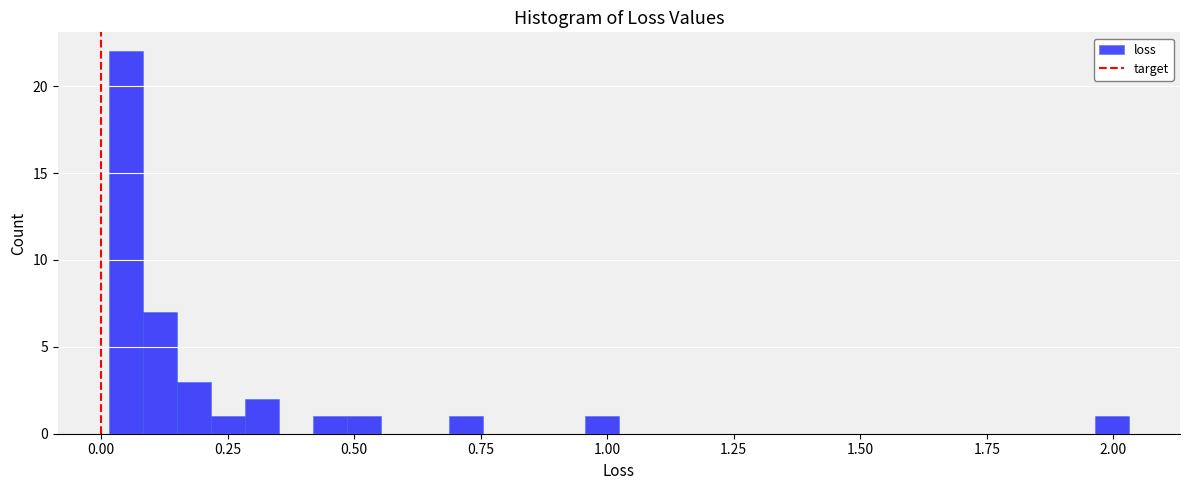

Around what value on the x-axis is the tallest bar? Give the approximate position of its centre, as read against the axis.

0.05